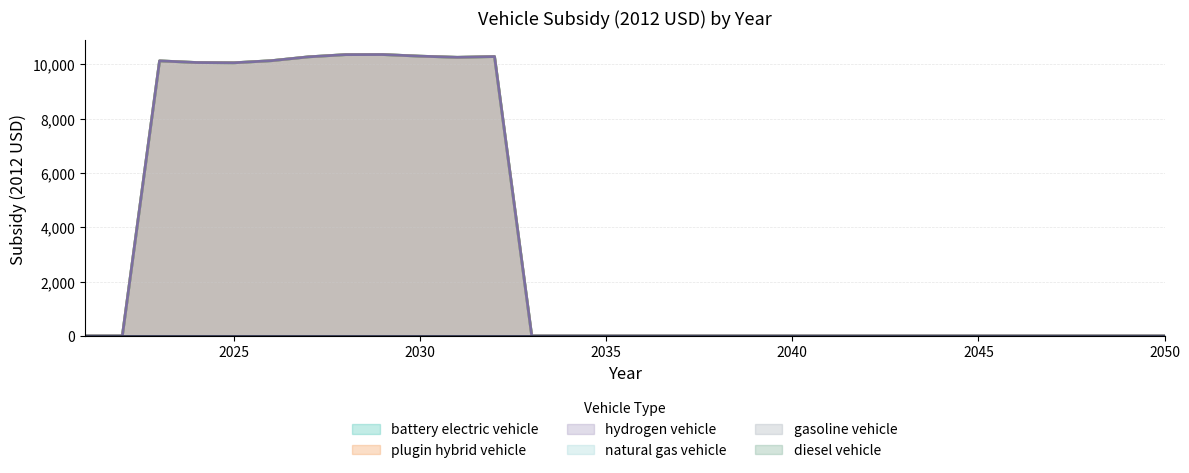

True or false: hydrogen vehicle has more than 1 points higher than both neighbors.

True